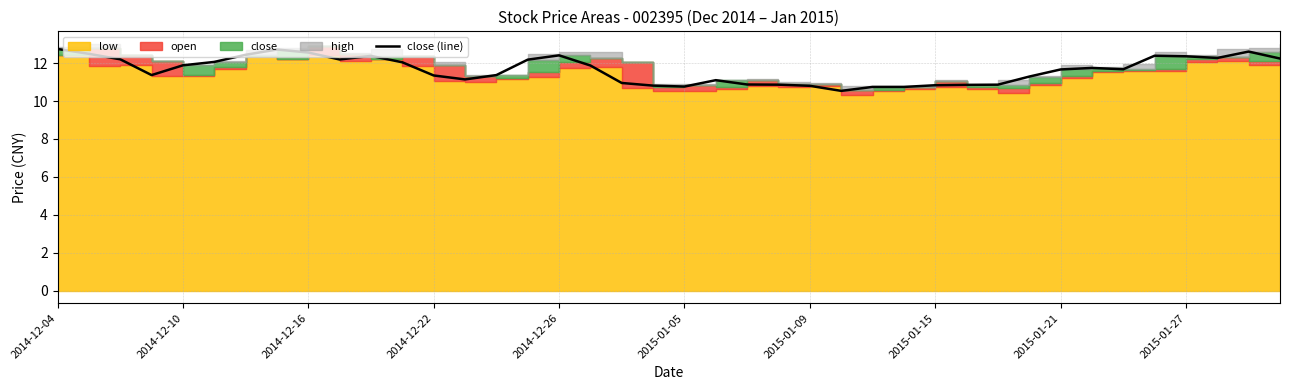

The close (line) series shows 12.6 at 2014-12-16. True or false?

True